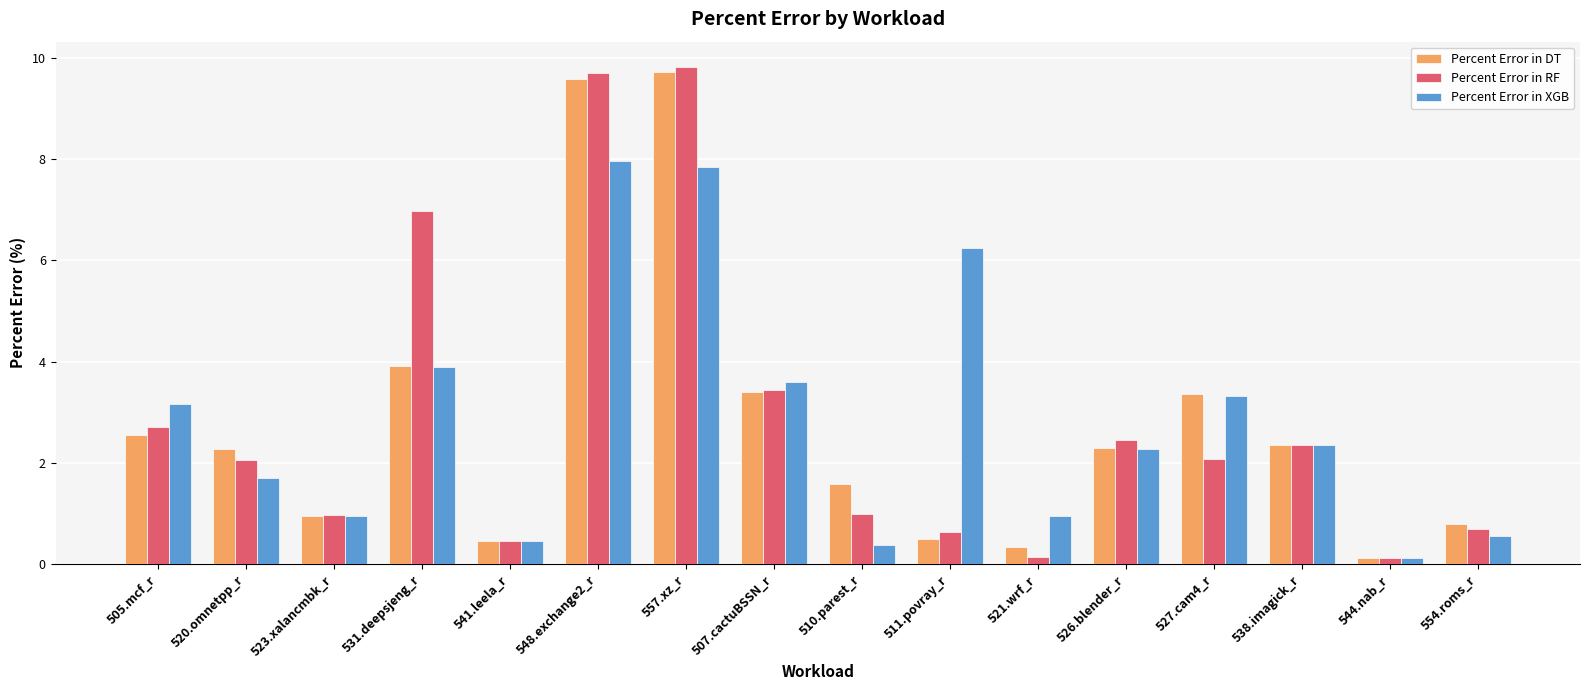

What is the average value of the Percent Error in DT series?

2.8